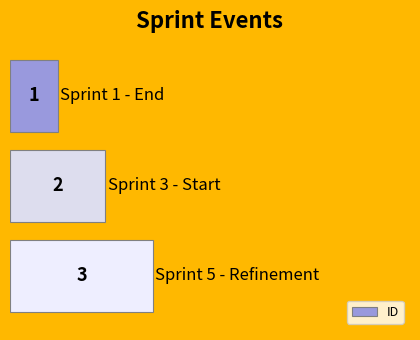

How many values are between 1 and 3?

3